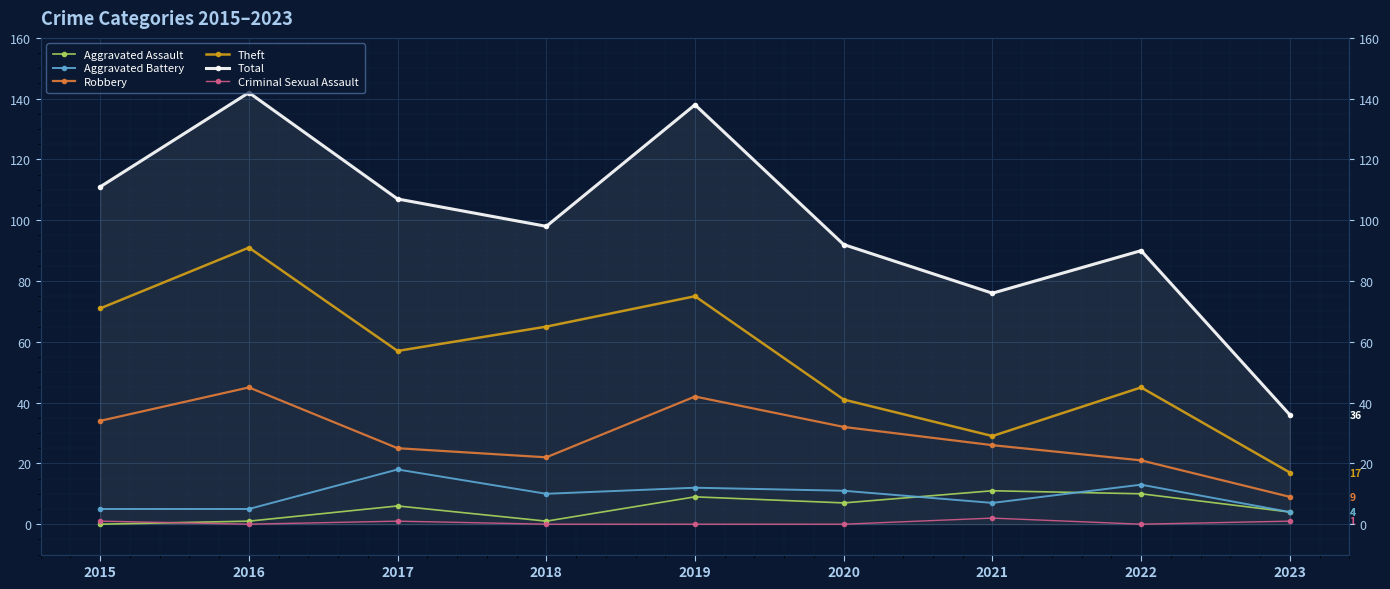

Reading left to right, extract all data points from this chart.

Aggravated Assault: 2015=0	2016=1	2017=6	2018=1	2019=9	2020=7	2021=11	2022=10	2023=4
Aggravated Battery: 2015=5	2016=5	2017=18	2018=10	2019=12	2020=11	2021=7	2022=13	2023=4
Robbery: 2015=34	2016=45	2017=25	2018=22	2019=42	2020=32	2021=26	2022=21	2023=9
Theft: 2015=71	2016=91	2017=57	2018=65	2019=75	2020=41	2021=29	2022=45	2023=17
Total: 2015=111	2016=142	2017=107	2018=98	2019=138	2020=92	2021=76	2022=90	2023=36
Criminal Sexual Assault: 2015=1	2016=0	2017=1	2018=0	2019=0	2020=0	2021=2	2022=0	2023=1